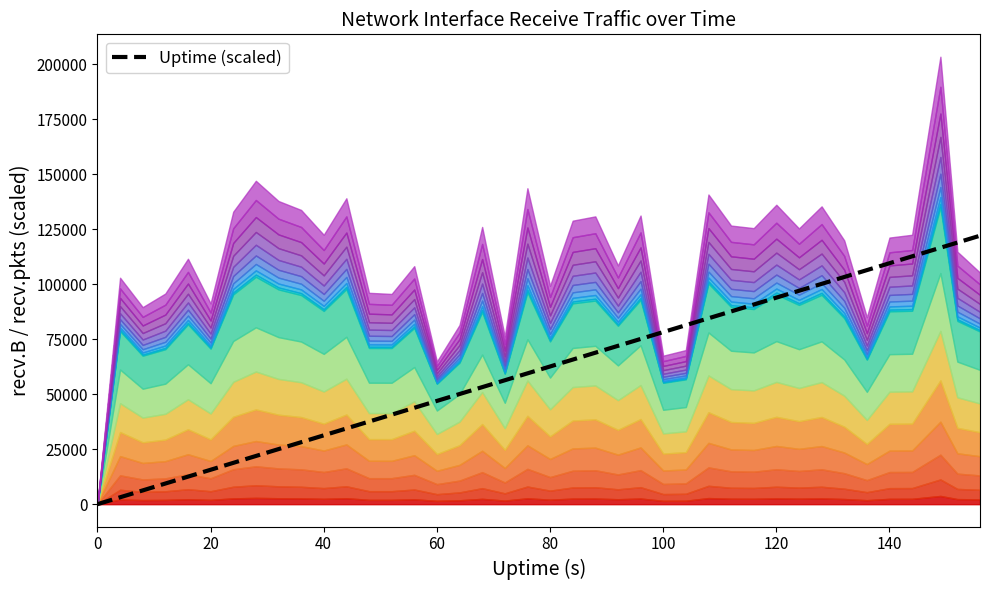

What is the highest value of the Uptime (scaled) series?

122004.8